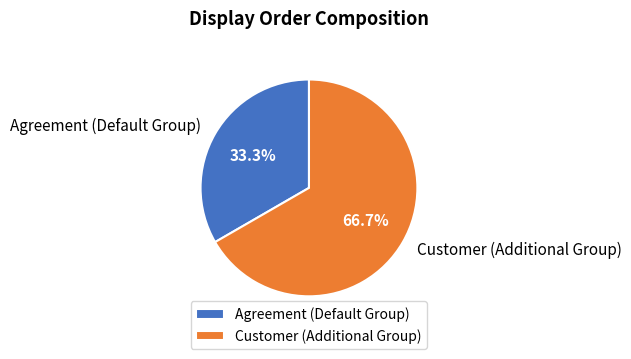

Which has a higher value, Customer (Additional Group) or Agreement (Default Group)?

Customer (Additional Group)